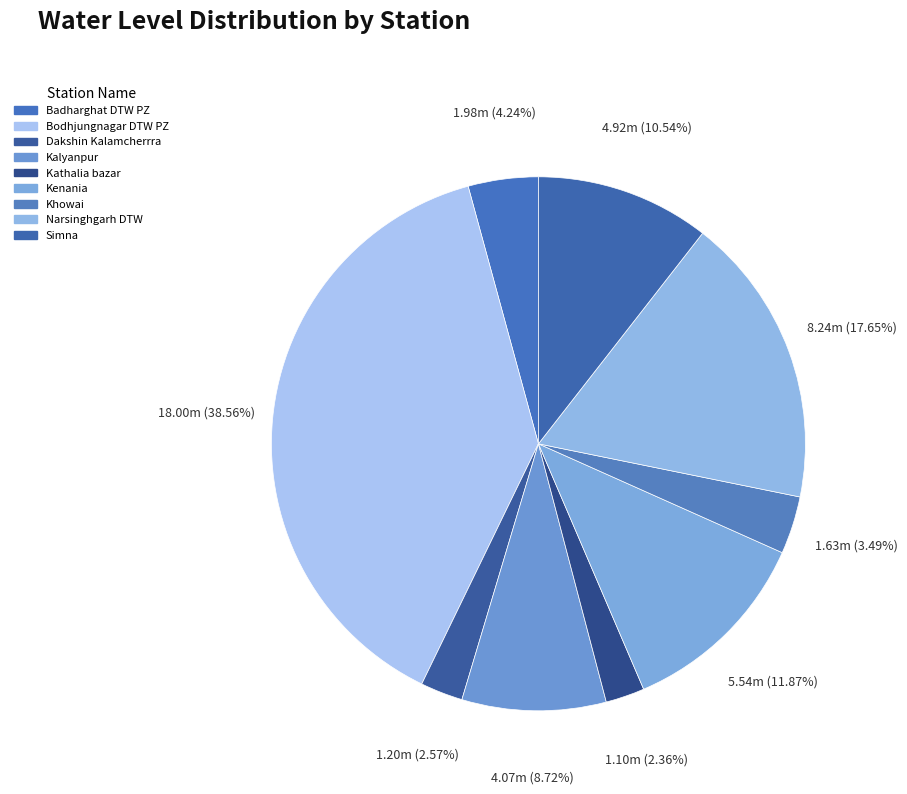

Combined, what portion of the pie is Bodhjungnagar DTW PZ and Kalyanpur?

47.3%